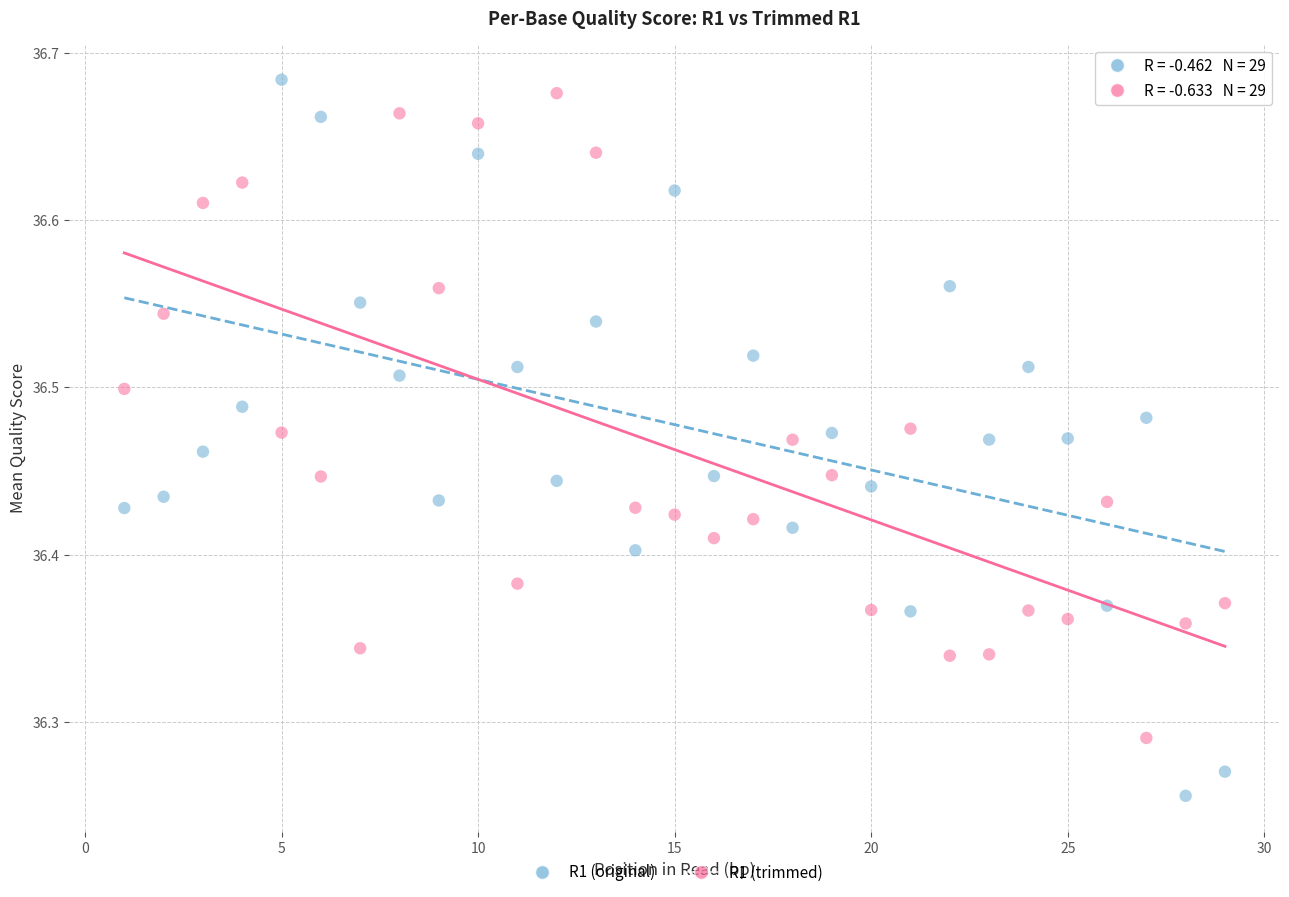

Which series has the largest Y range (max minus min)?

R1 (original)